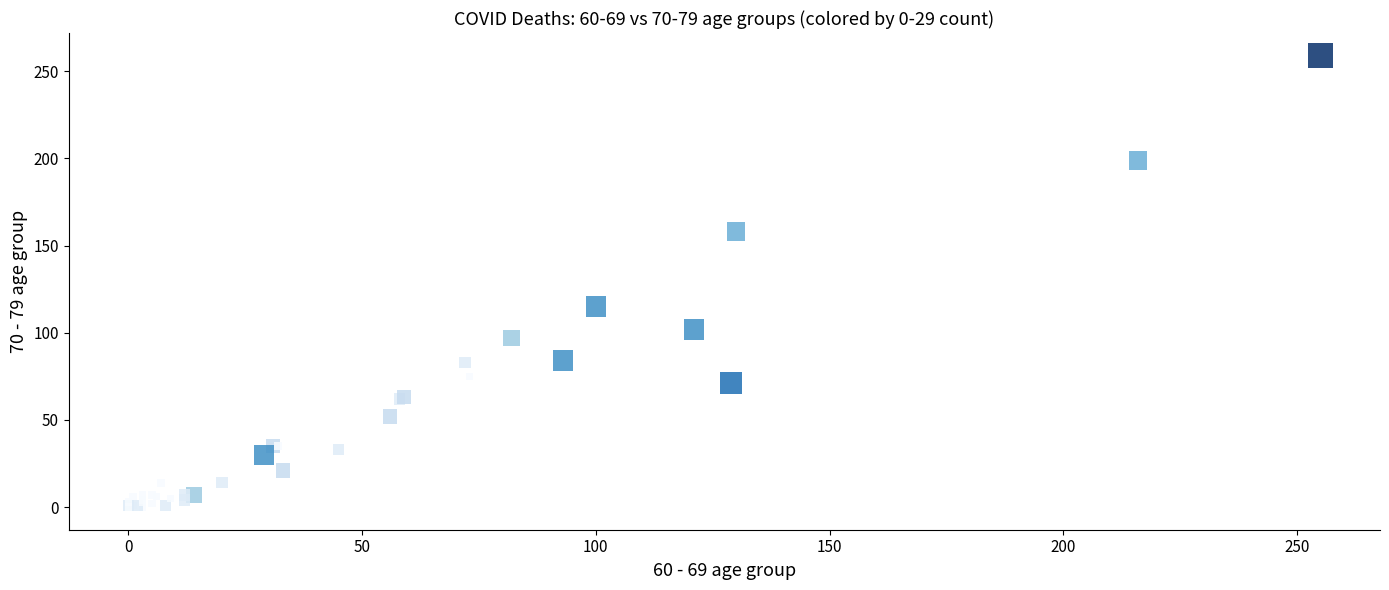

What Y value in the scatter plot is closest to 129?

115